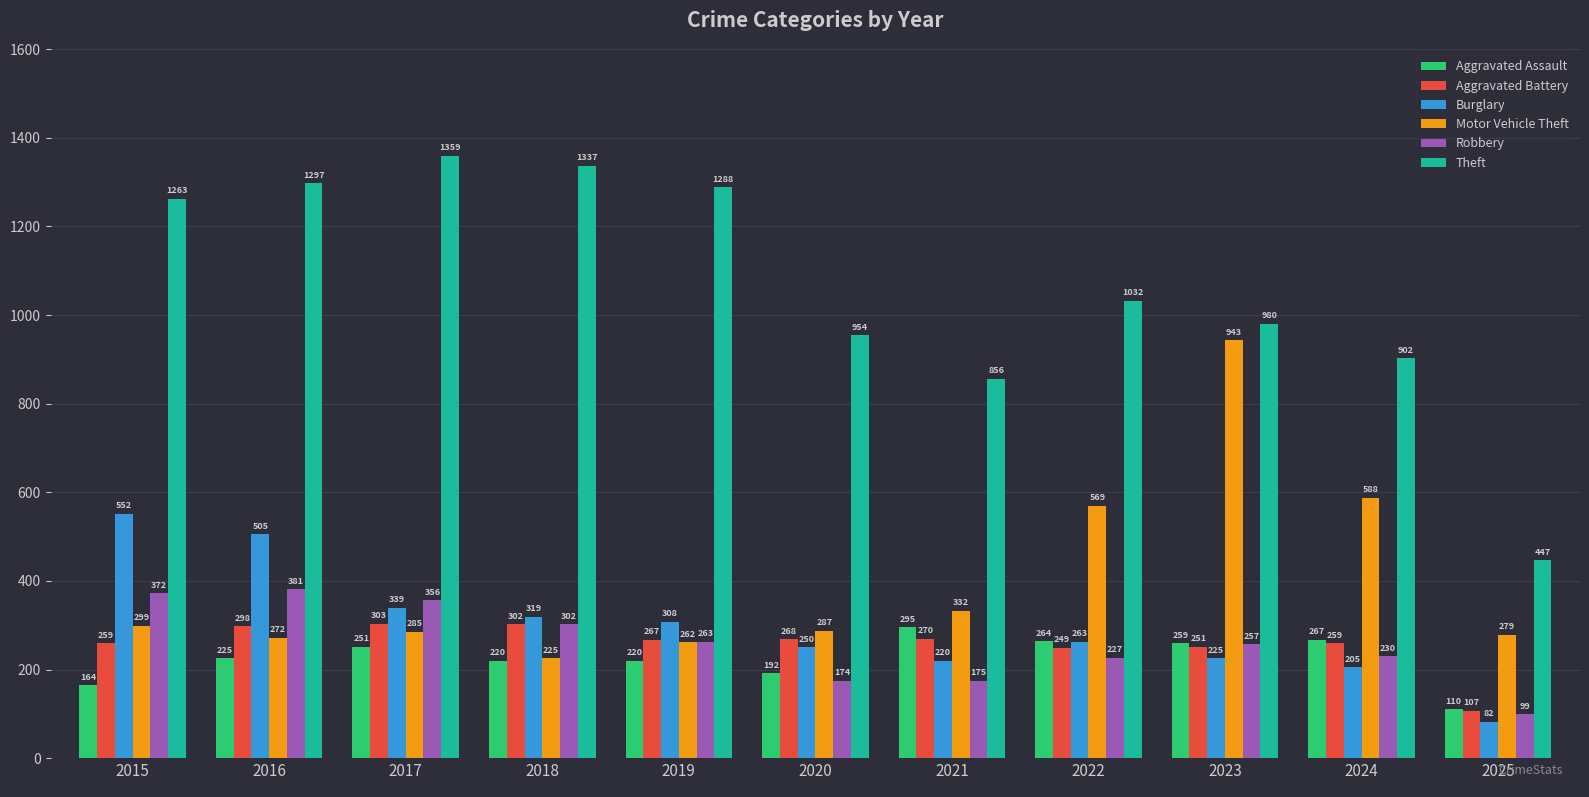

What is the value of the Burglary bar at the 8th from the left?

263